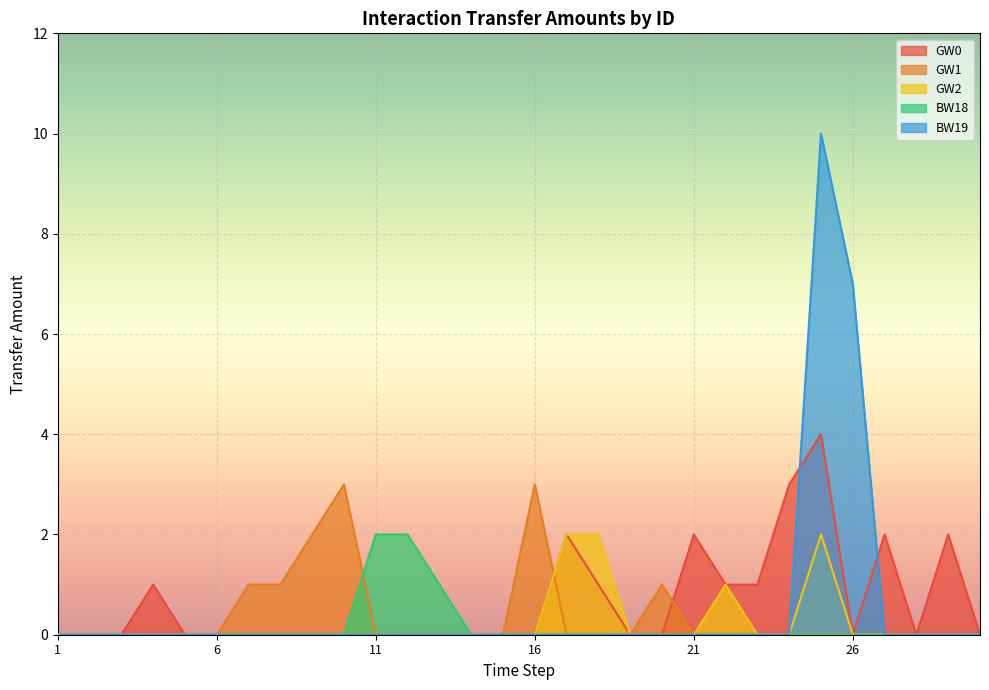

At which label does GW2 reach its peak?

17